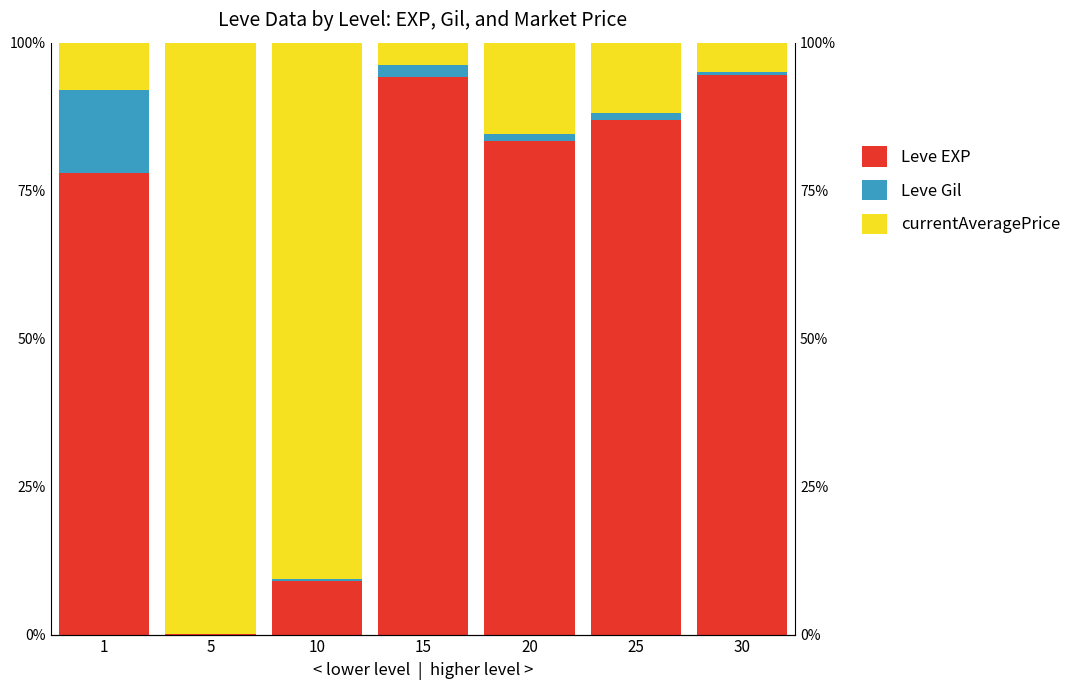

What is the sum of all Leve EXP values?

446.1